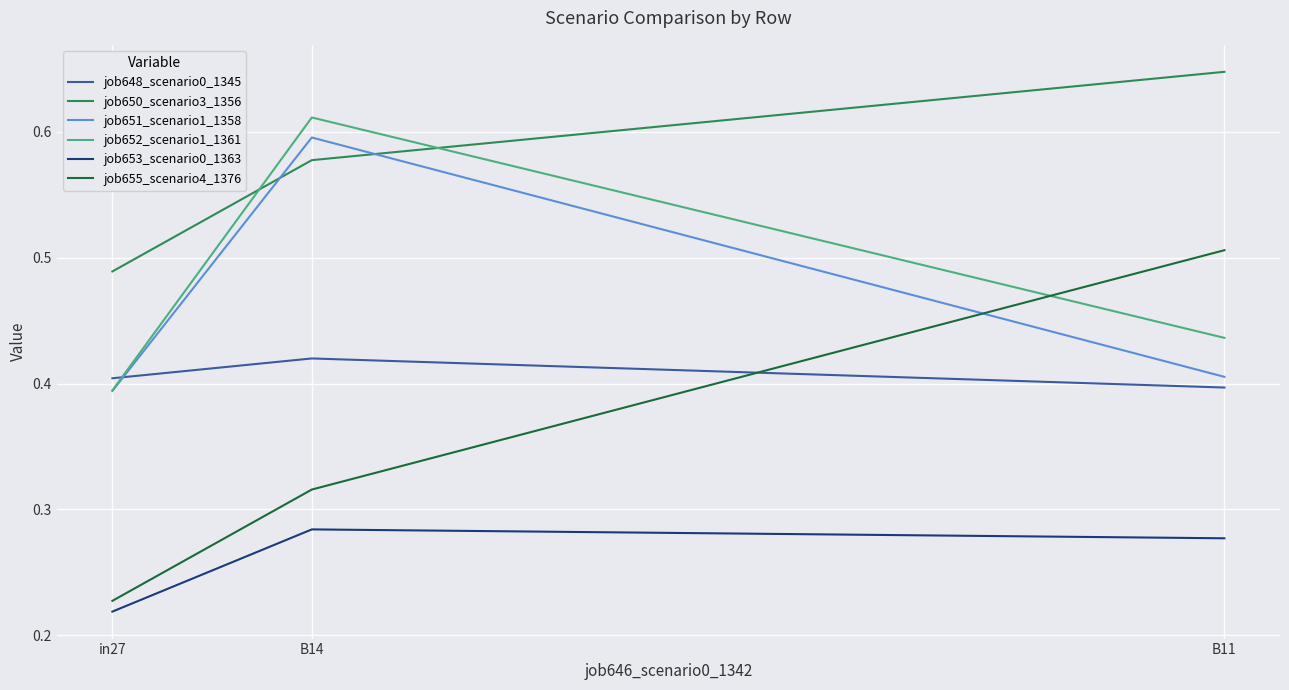

List the labels in order of job651_scenario1_1358 value, smallest first.

in27, B11, B14